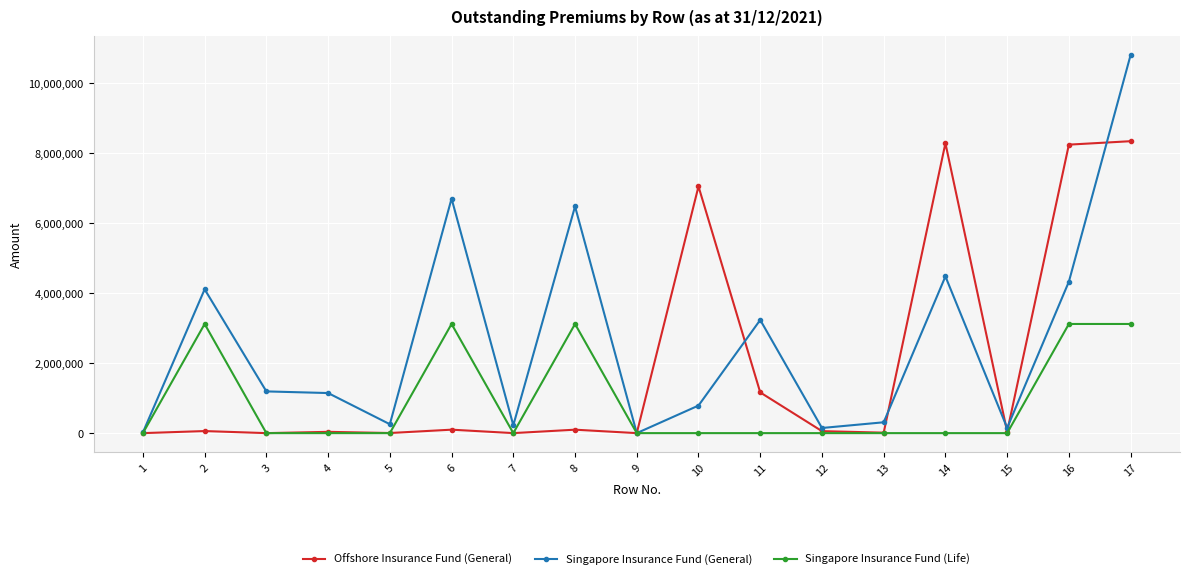

Rank the series by their average value, from highest to lowest.

Singapore Insurance Fund (General), Offshore Insurance Fund (General), Singapore Insurance Fund (Life)